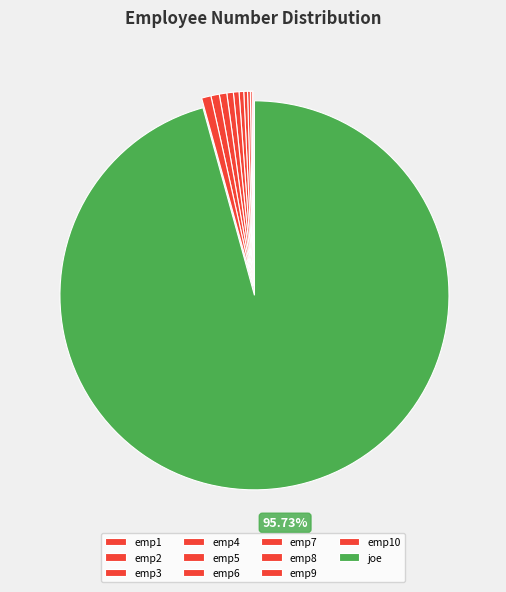

What is the ratio of the value at emp2 to the value at emp6?

0.3